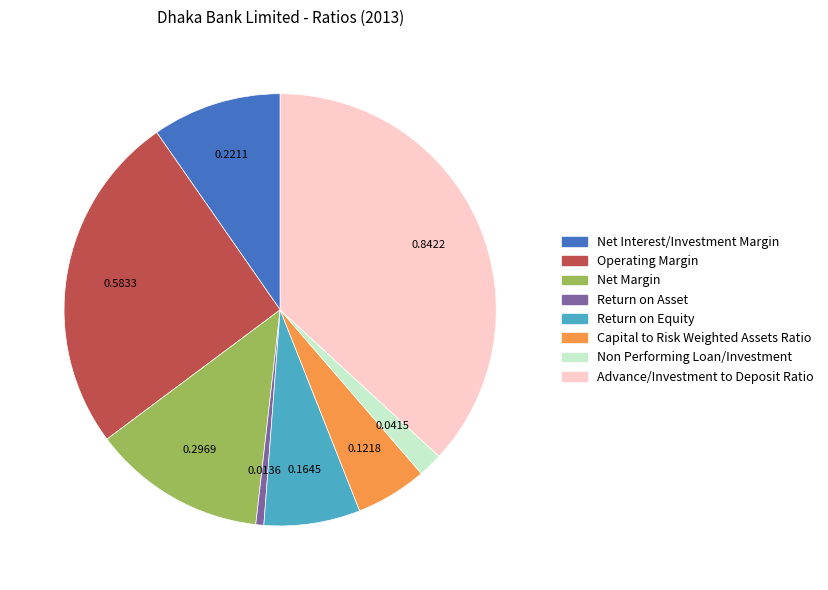

What is the smallest slice in the pie chart?

Return on Asset